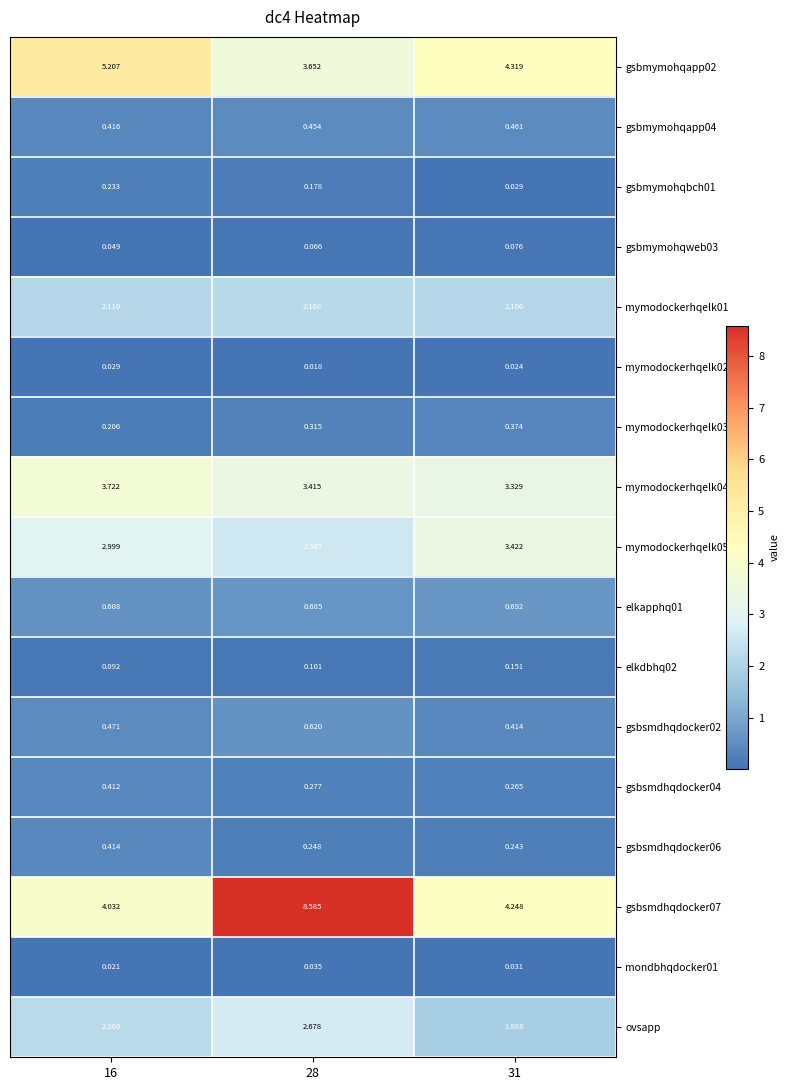

Is the value of mymodockerhqelk05 at 31 greater than the value of gsbmymohqbch01 at 16?

Yes